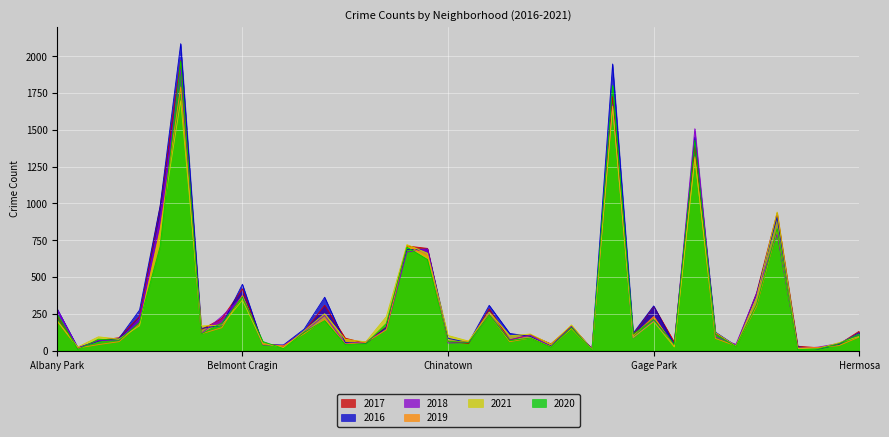

Which has a higher value, Avalon Park or Chicago Lawn?

Chicago Lawn